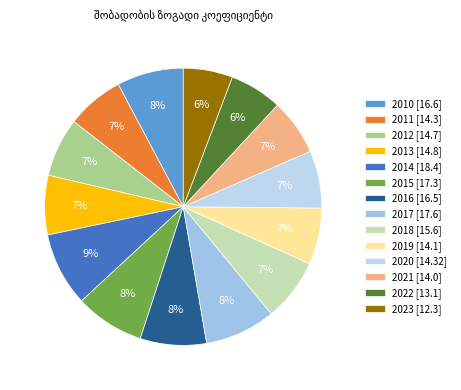

How many slices are in this pie chart?

14